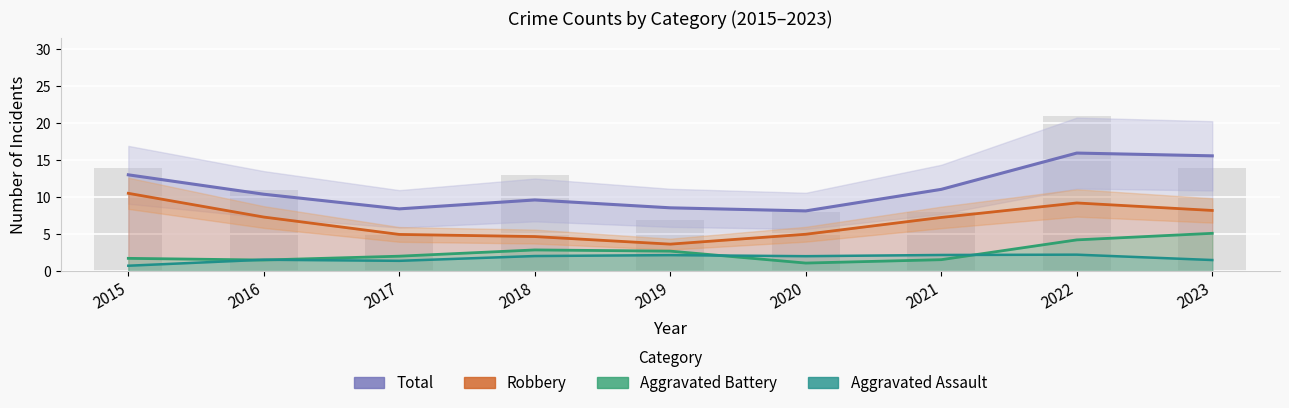

What is the smallest value displayed?

0.8